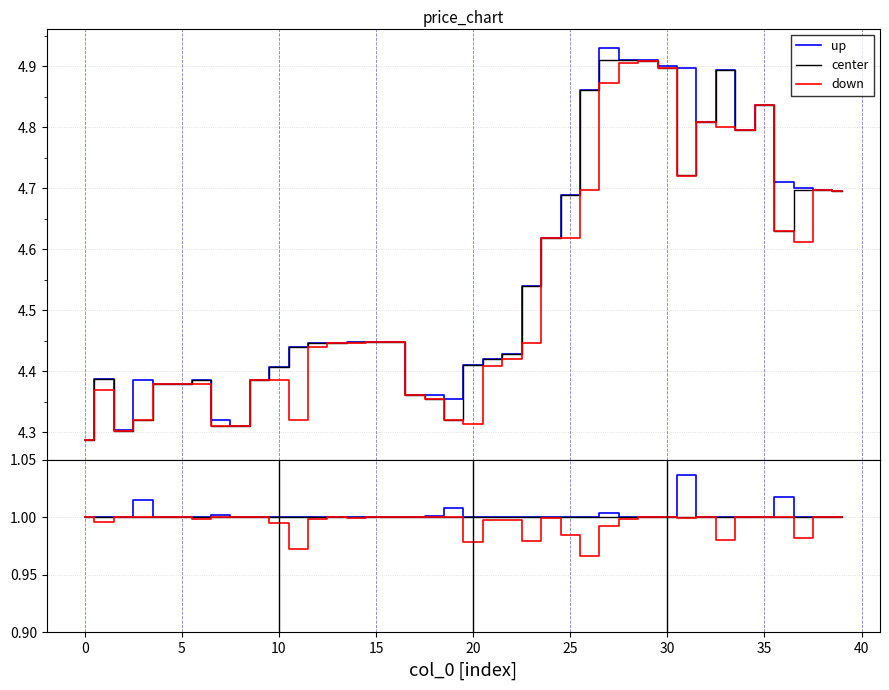

True or false: center has more than 2 interior local peaks.

False